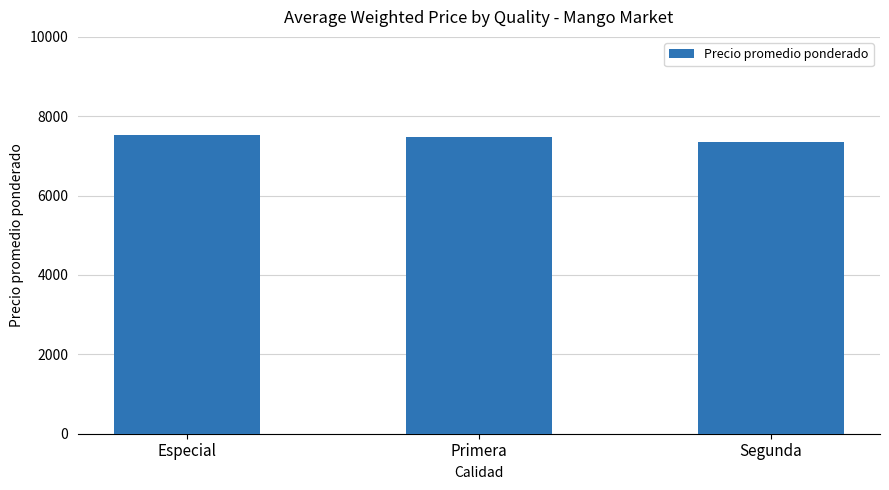

What is the minimum value shown in the chart?

7341